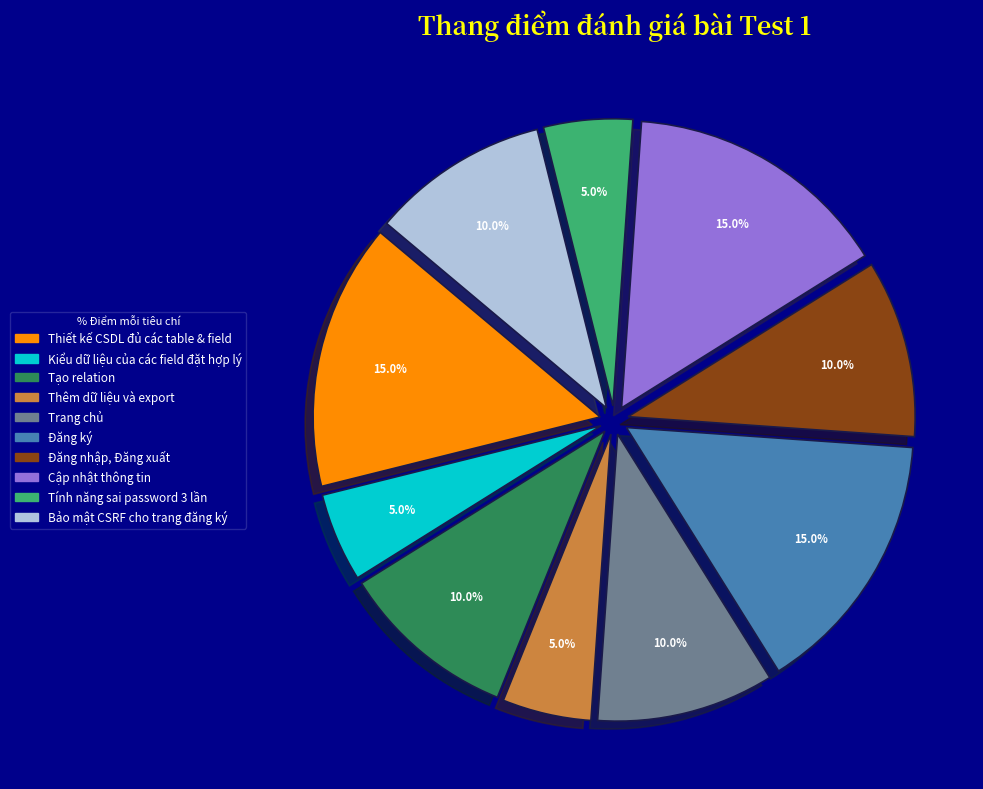

To the nearest percent, what portion does Tạo relation represent?

10%